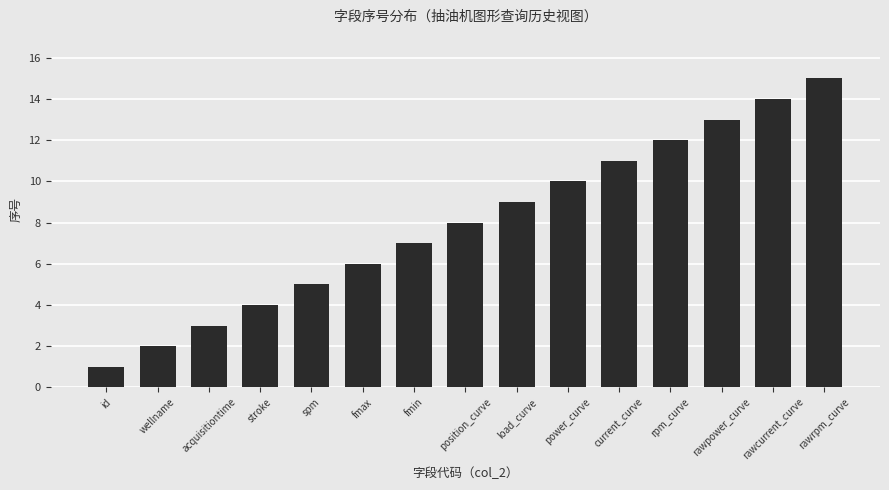

At which label is the value closest to 8?

position_curve